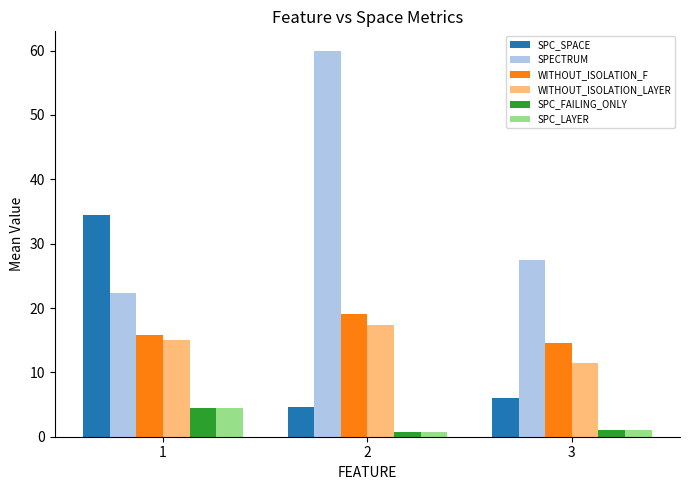

What is the value of the SPC_SPACE bar at the 3rd from the left?

6.0